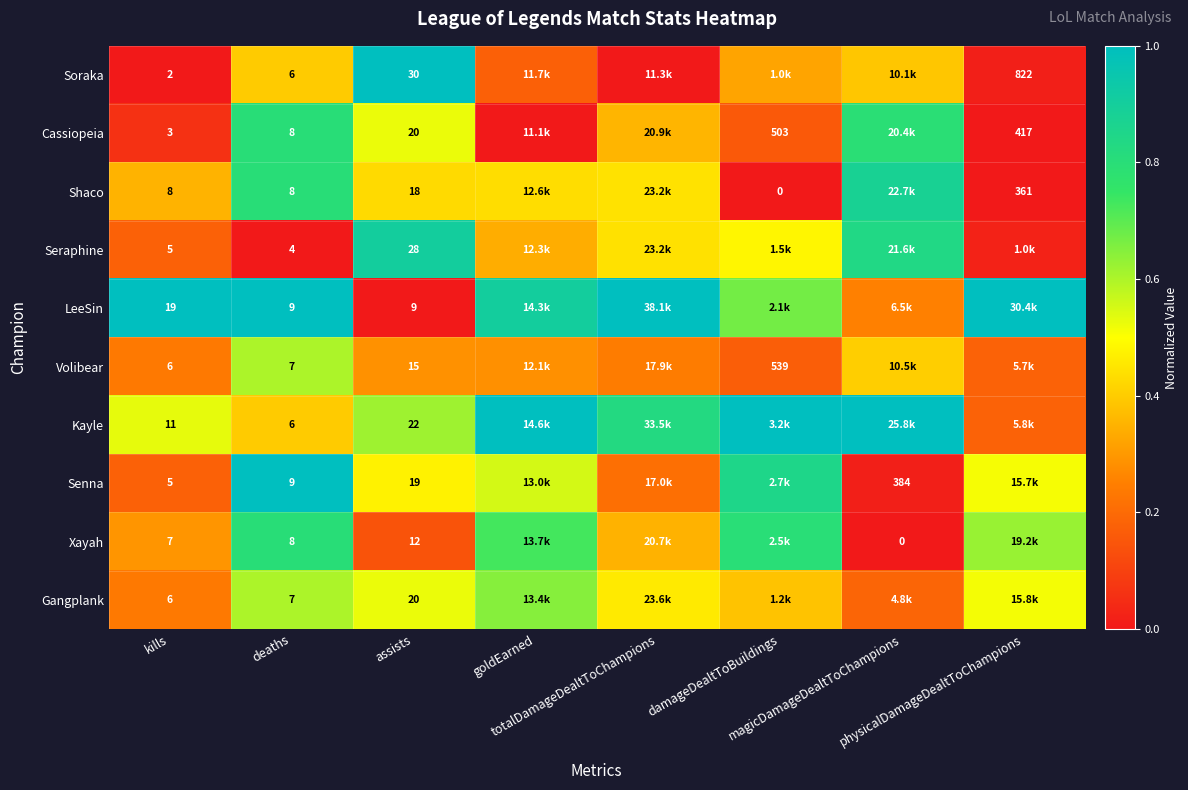

Count the number of categories in the chart.

8